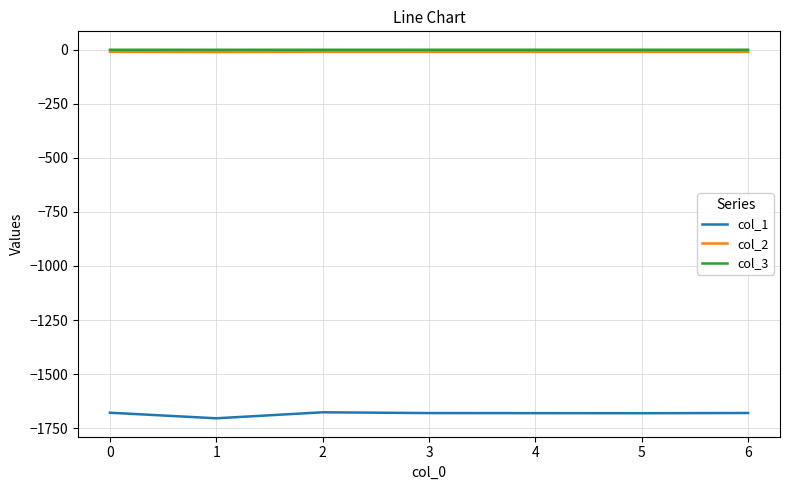

What are all the series names shown in the legend?

col_1, col_2, col_3